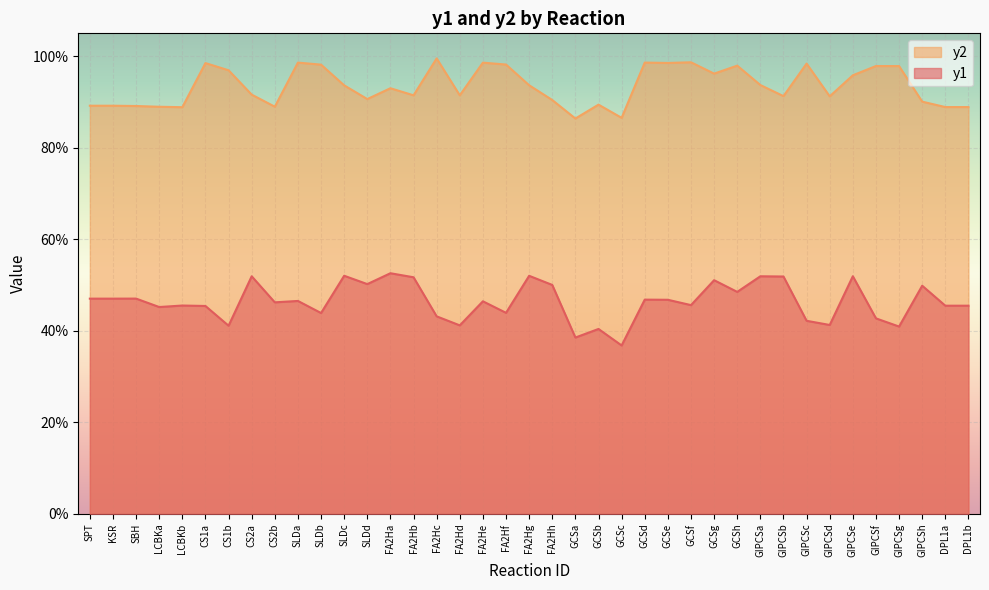

Reading right to left, what are all the values shown in this chart?

y1: DPL1b=0.5	DPL1a=0.5	GIPCSh=0.5	GIPCSg=0.4	GIPCSf=0.4	GIPCSe=0.5	GIPCSd=0.4	GIPCSc=0.4	GIPCSb=0.5	GIPCSa=0.5	GCSh=0.5	GCSg=0.5	GCSf=0.5	GCSe=0.5	GCSd=0.5	GCSc=0.4	GCSb=0.4	GCSa=0.4	FA2Hh=0.5	FA2Hg=0.5	FA2Hf=0.4	FA2He=0.5	FA2Hd=0.4	FA2Hc=0.4	FA2Hb=0.5	FA2Ha=0.5	SLDd=0.5	SLDc=0.5	SLDb=0.4	SLDa=0.5	CS2b=0.5	CS2a=0.5	CS1b=0.4	CS1a=0.5	LCBKb=0.5	LCBKa=0.5	SBH=0.5	KSR=0.5	SPT=0.5
y2: DPL1b=0.9	DPL1a=0.9	GIPCSh=0.9	GIPCSg=1.0	GIPCSf=1.0	GIPCSe=1.0	GIPCSd=0.9	GIPCSc=1.0	GIPCSb=0.9	GIPCSa=0.9	GCSh=1.0	GCSg=1.0	GCSf=1.0	GCSe=1.0	GCSd=1.0	GCSc=0.9	GCSb=0.9	GCSa=0.9	FA2Hh=0.9	FA2Hg=0.9	FA2Hf=1.0	FA2He=1.0	FA2Hd=0.9	FA2Hc=1.0	FA2Hb=0.9	FA2Ha=0.9	SLDd=0.9	SLDc=0.9	SLDb=1.0	SLDa=1.0	CS2b=0.9	CS2a=0.9	CS1b=1.0	CS1a=1.0	LCBKb=0.9	LCBKa=0.9	SBH=0.9	KSR=0.9	SPT=0.9